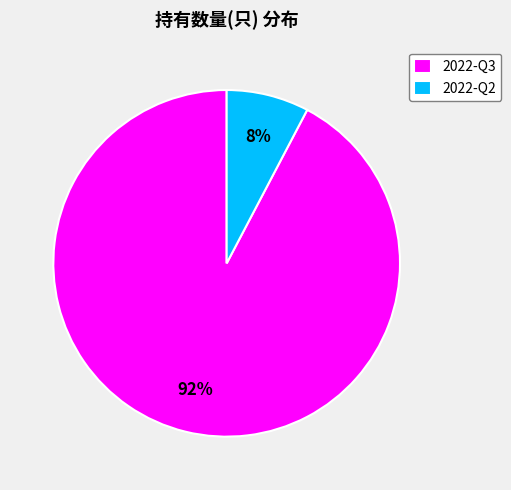

To the nearest percent, what portion does 2022-Q2 represent?

8%